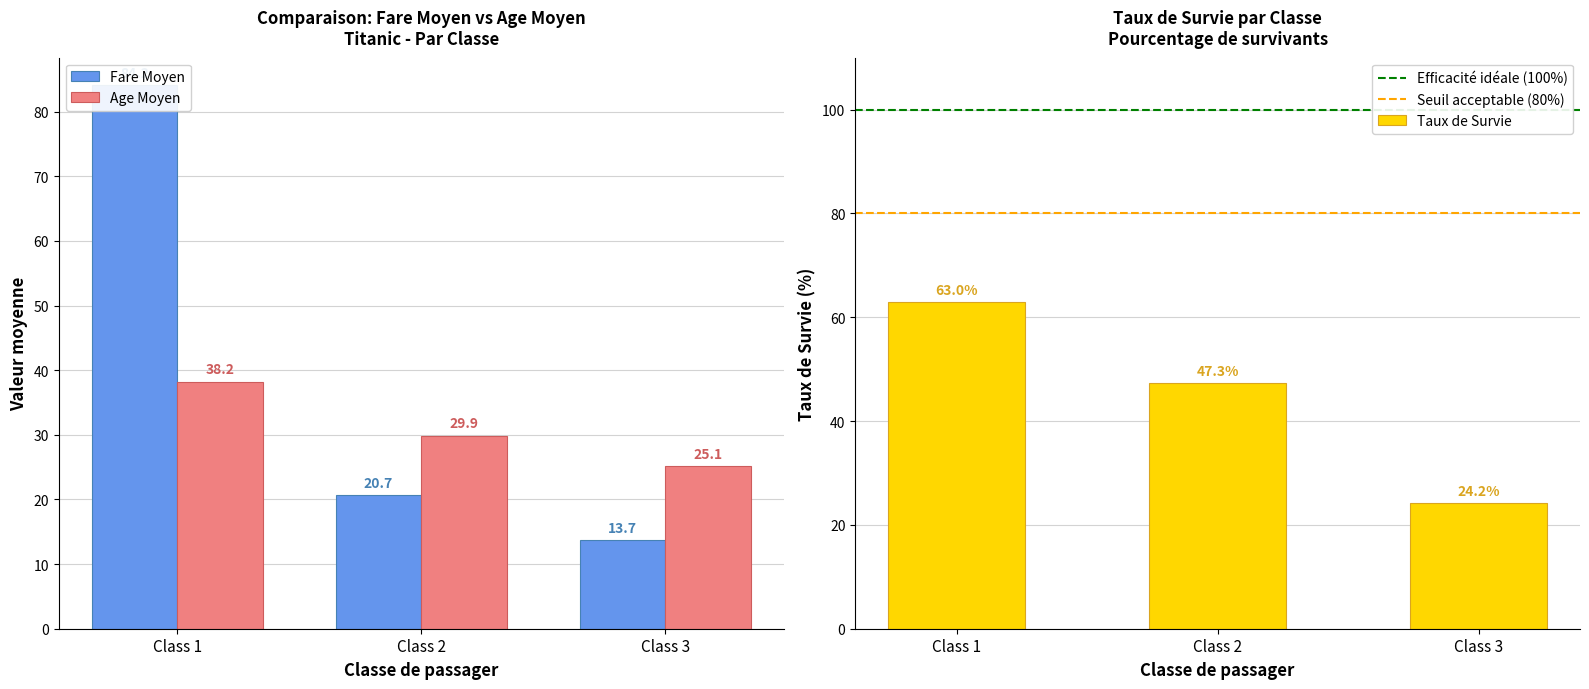

Which series changed the most between Class 1 and Class 2?

Mean Fare